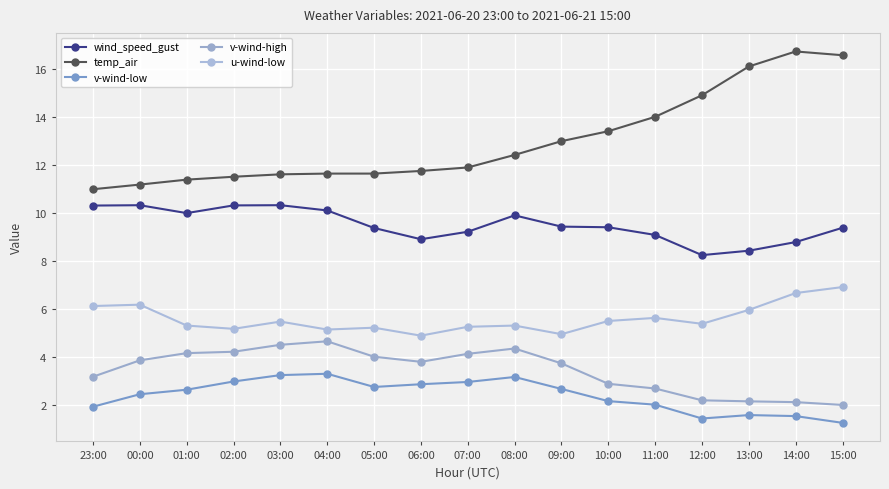

How many interior local peaks does the temp_air series have?

2